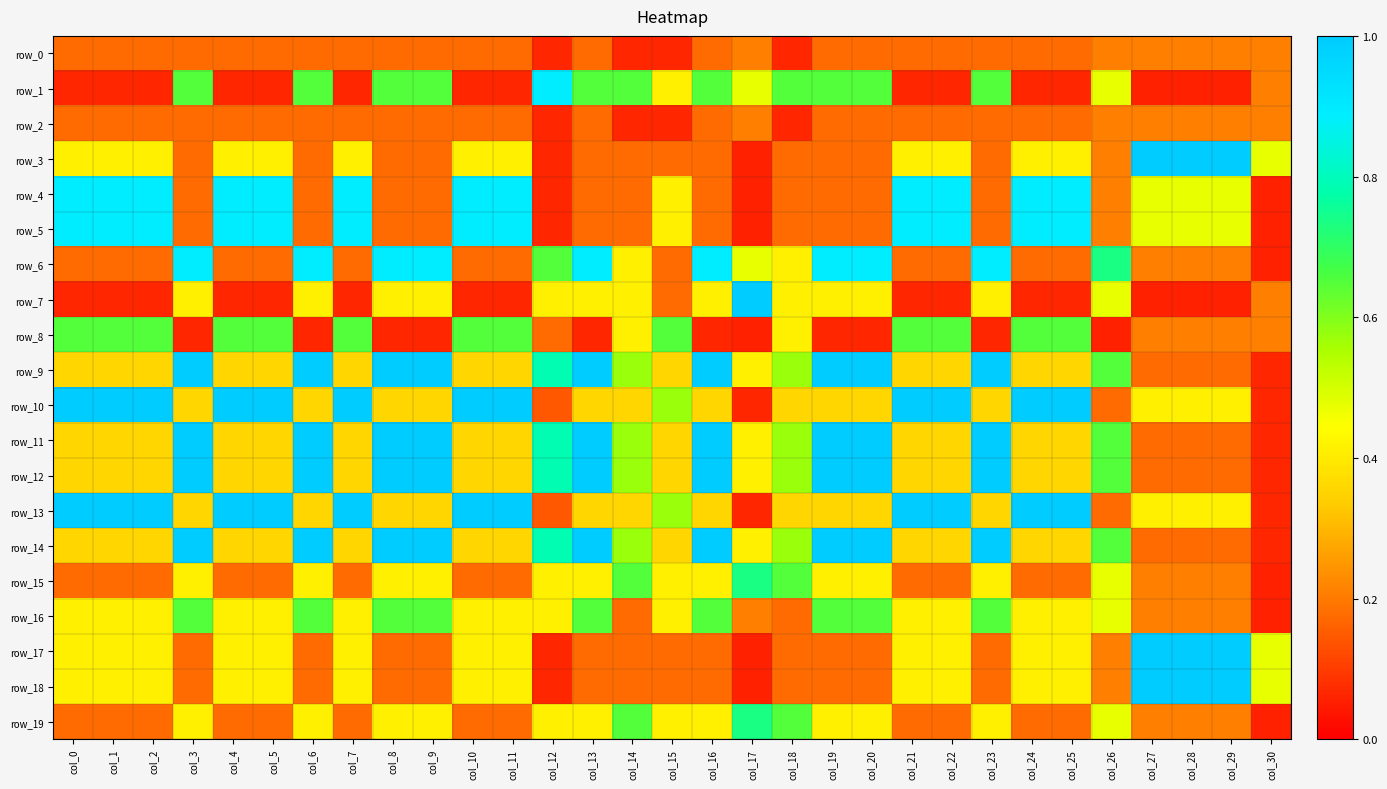

What is the total value across all series at col_23?

9.4